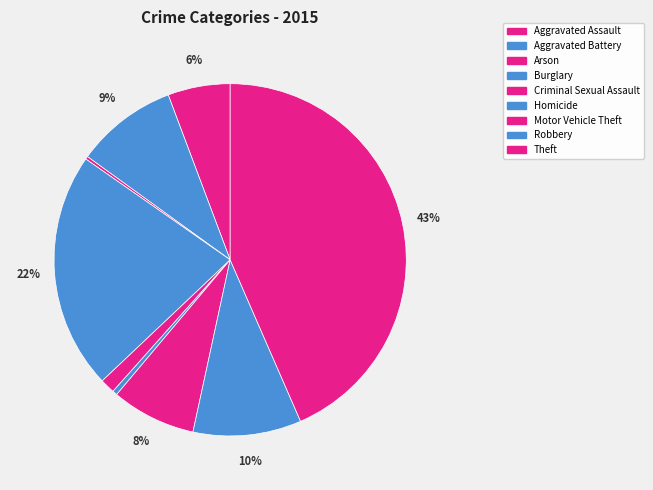

What percentage is the Criminal Sexual Assault slice, to the nearest percent?

1%